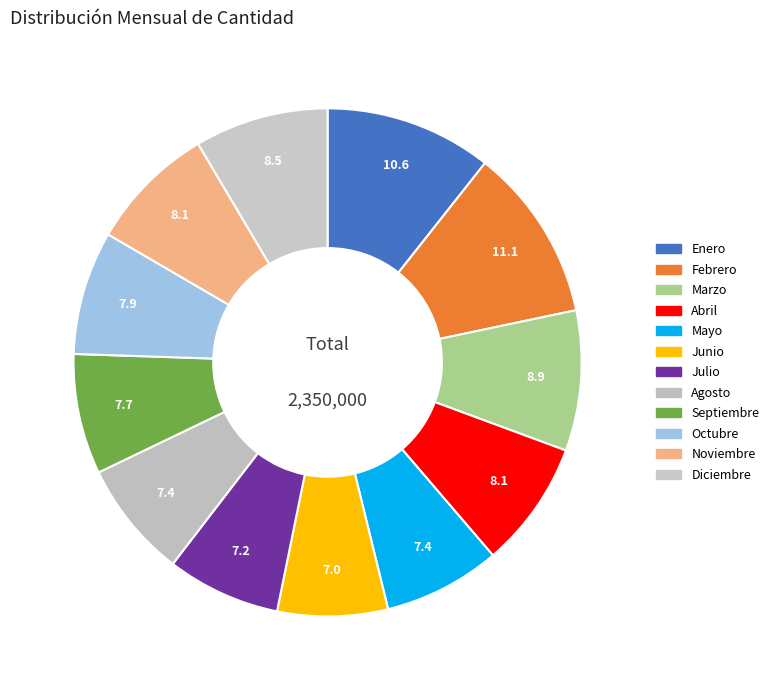

To the nearest percent, what percentage of the pie is Abril?

8%